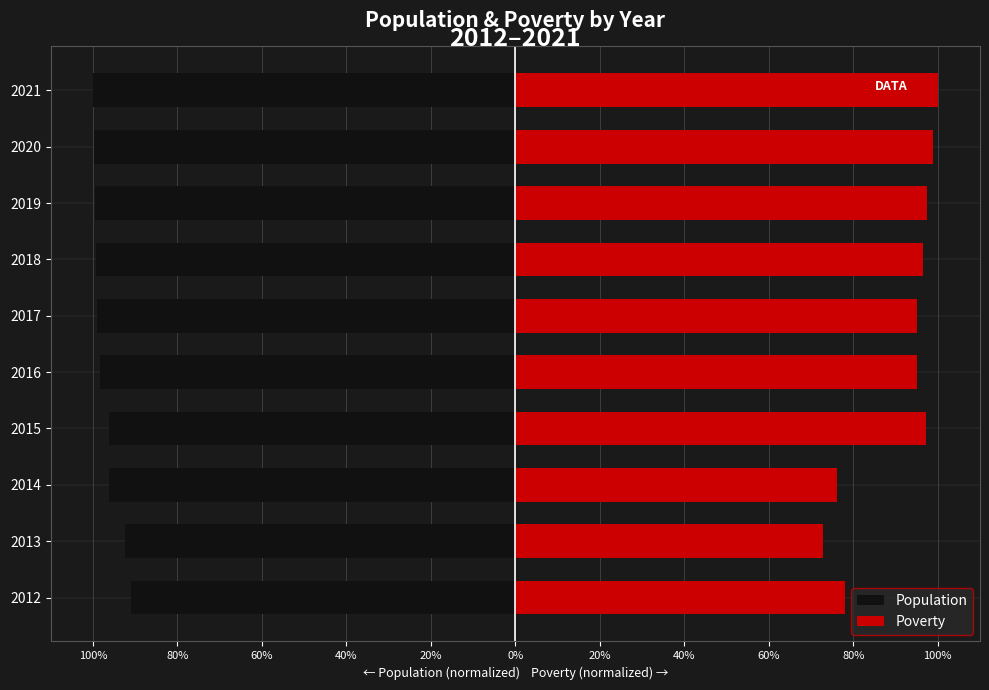

What is the sum of all Poverty values?

907.3